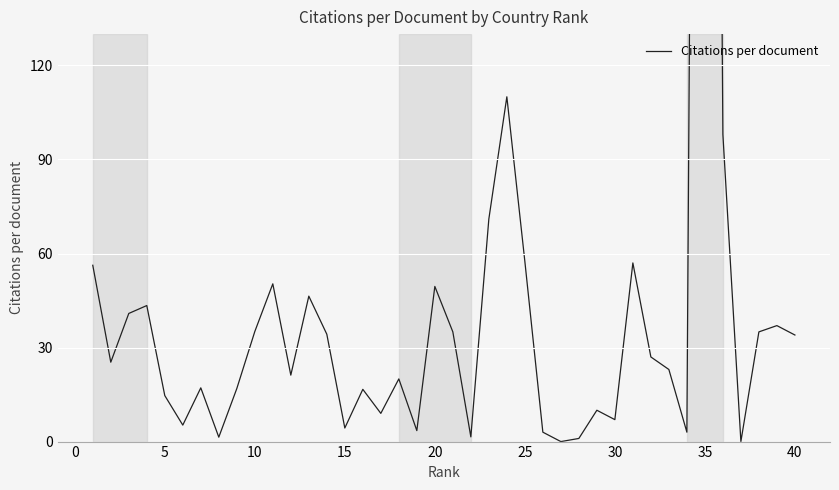

How many interior local peaks (higher than both neighbors) does the data have?

12